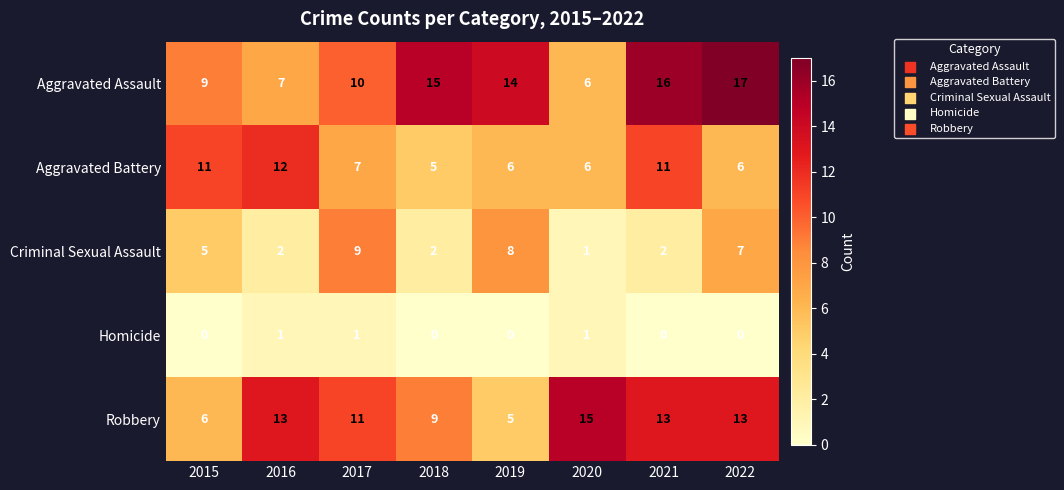

What is the difference between the maximum and minimum values in the Criminal Sexual Assault series?

8